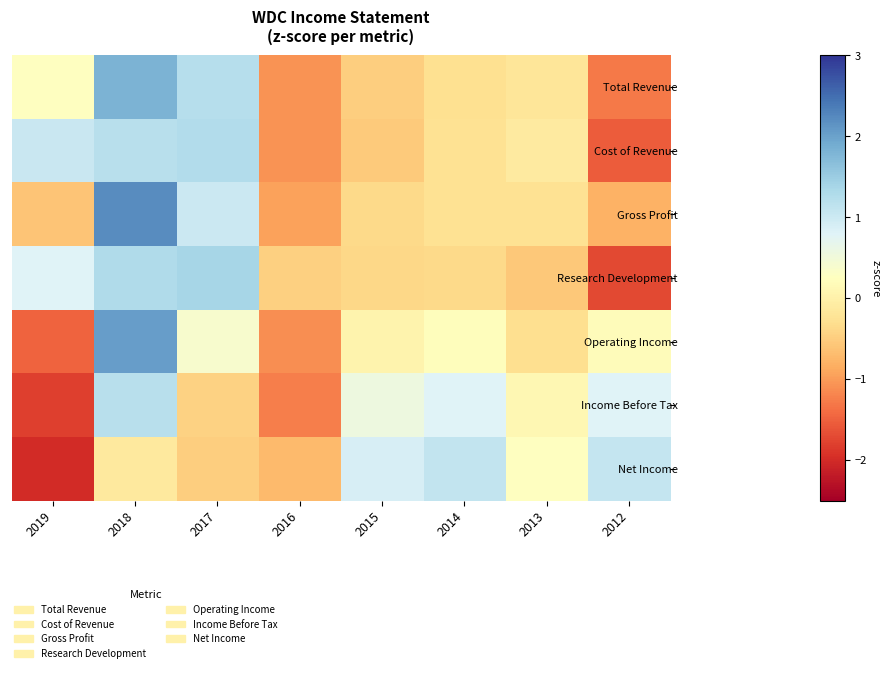

What is the spread (max minus min) of values at 2013?

0.8